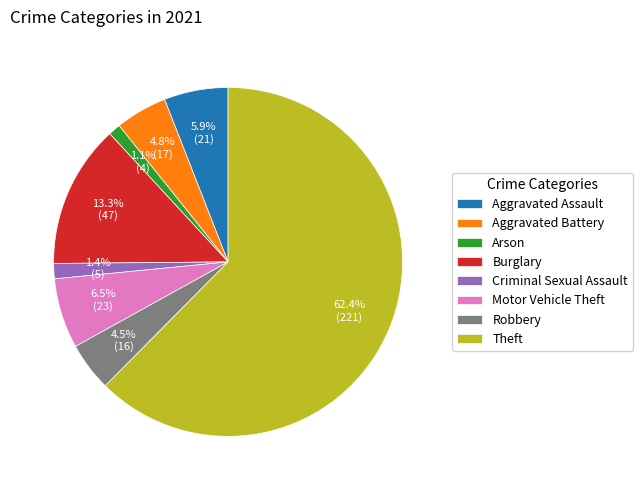

Which slice is the largest?

Theft